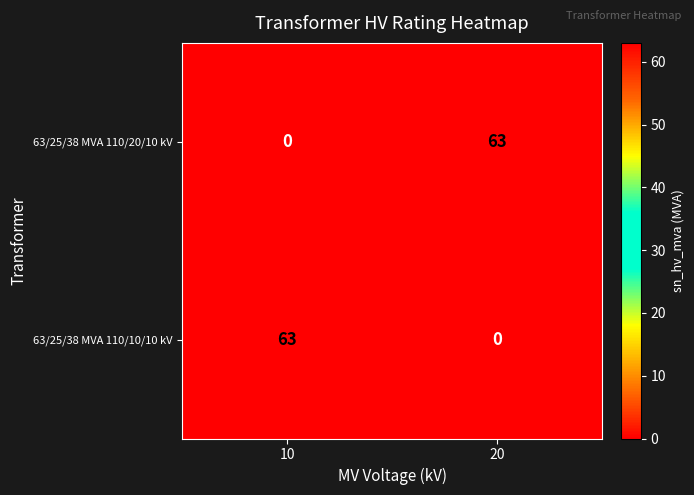

What is the maximum value shown in the chart?

63